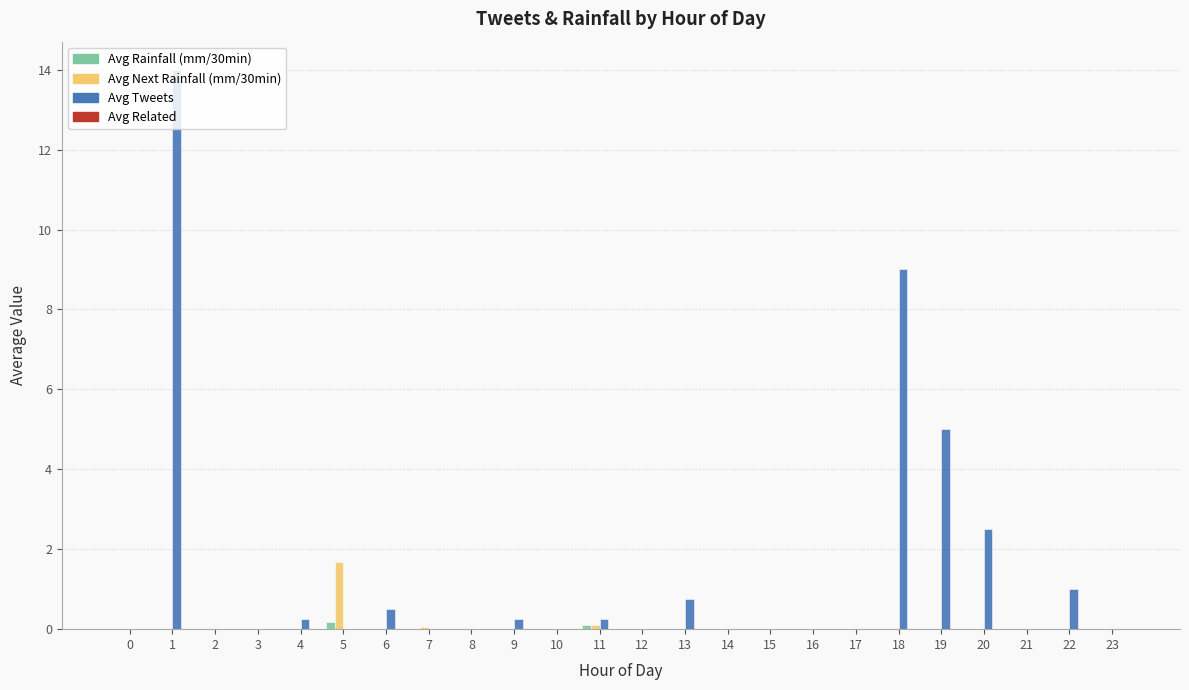

Are the bars grouped side by side (vs. stacked)?

Yes